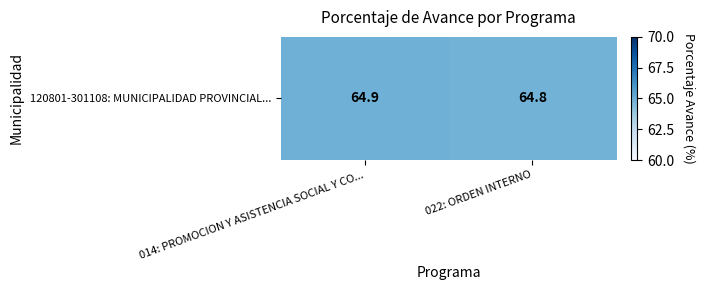

What is the difference between the values at 014: PROMOCION Y ASISTENCIA SOCIAL Y CO... and 022: ORDEN INTERNO?

0.1